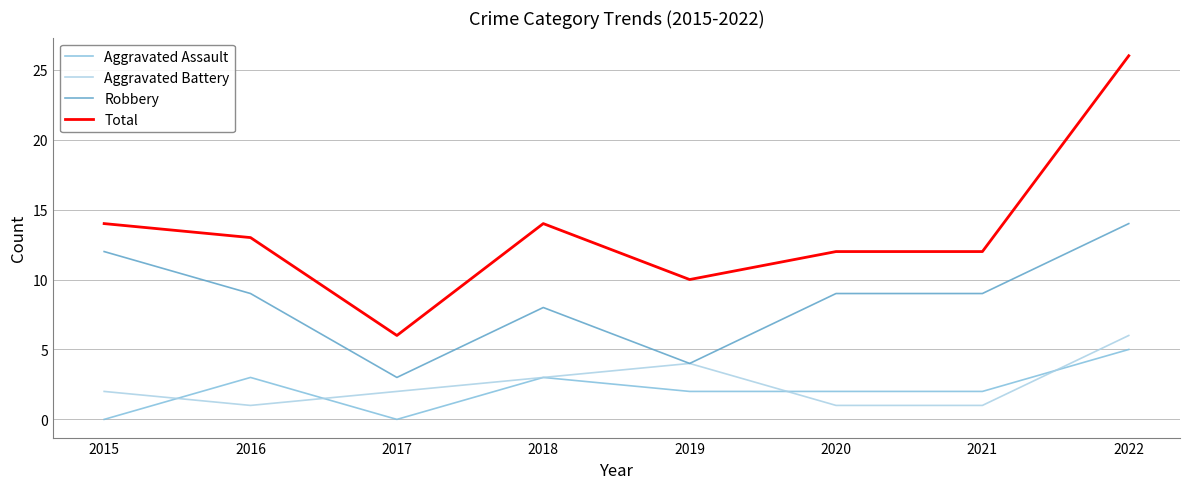

What is the total value across all series at 2015?

28